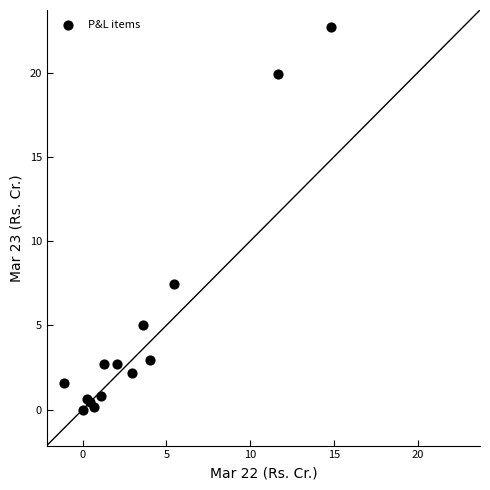

What Y value in the scatter plot is closest to 11?

7.4